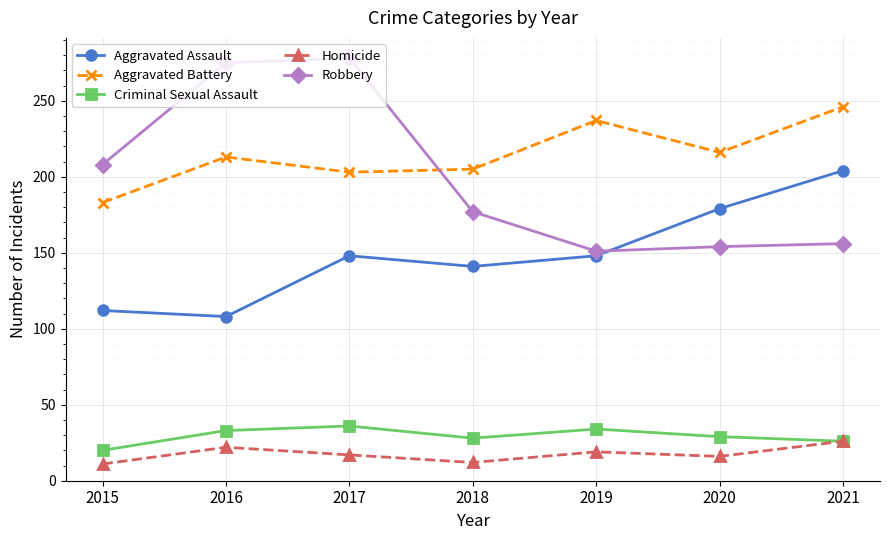

What is the sum of the Aggravated Battery values at 2017 and 2019?

440